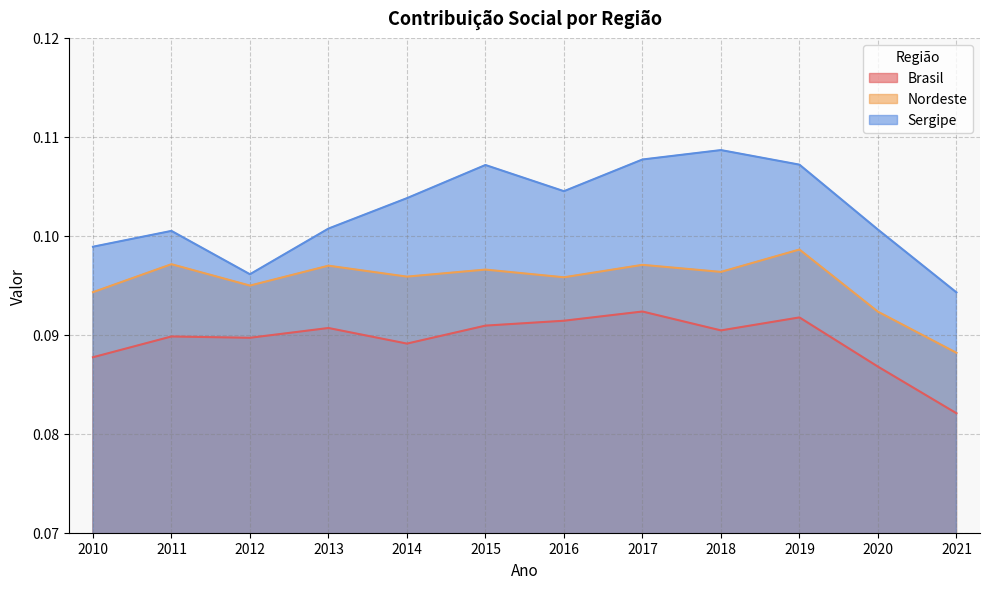

What is the minimum value for Nordeste?

0.1